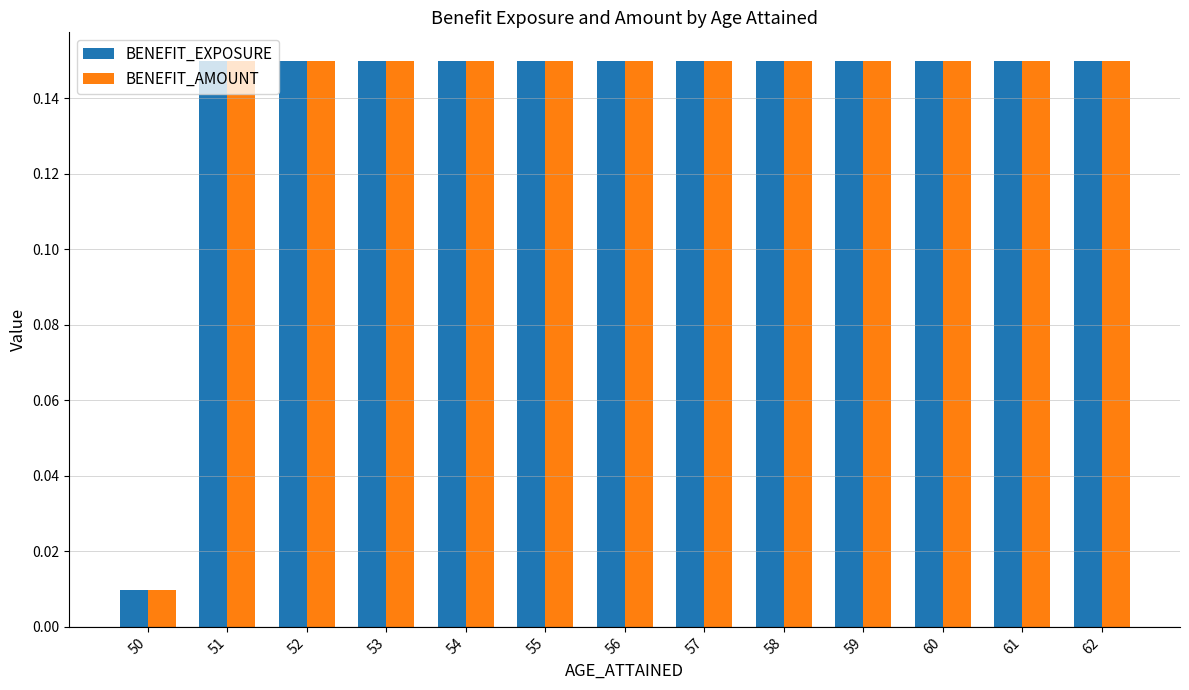

How many categories are shown in the chart?

13